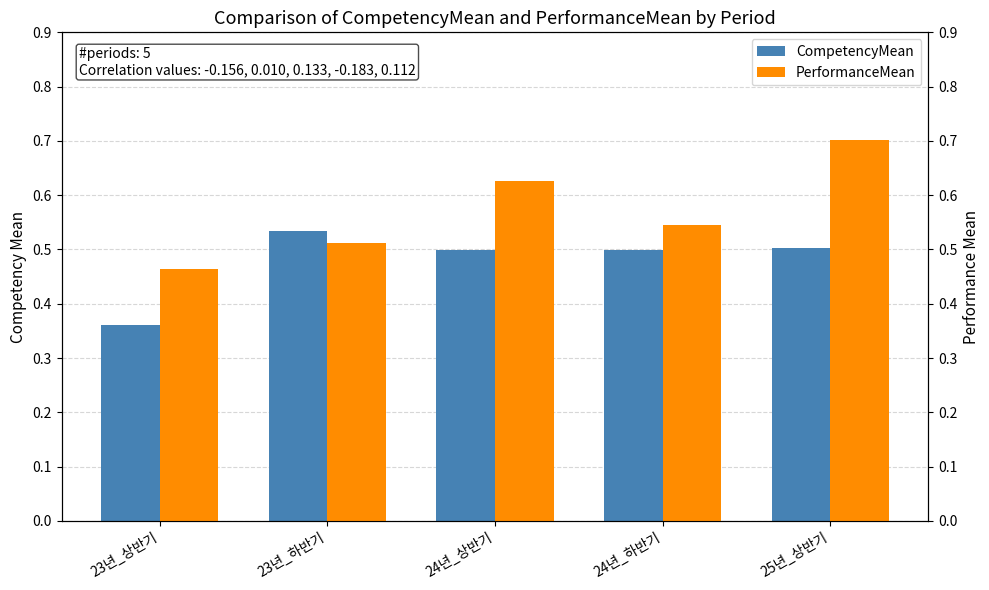

What is the value of the PerformanceMean bar at the 1st from the left?

0.5